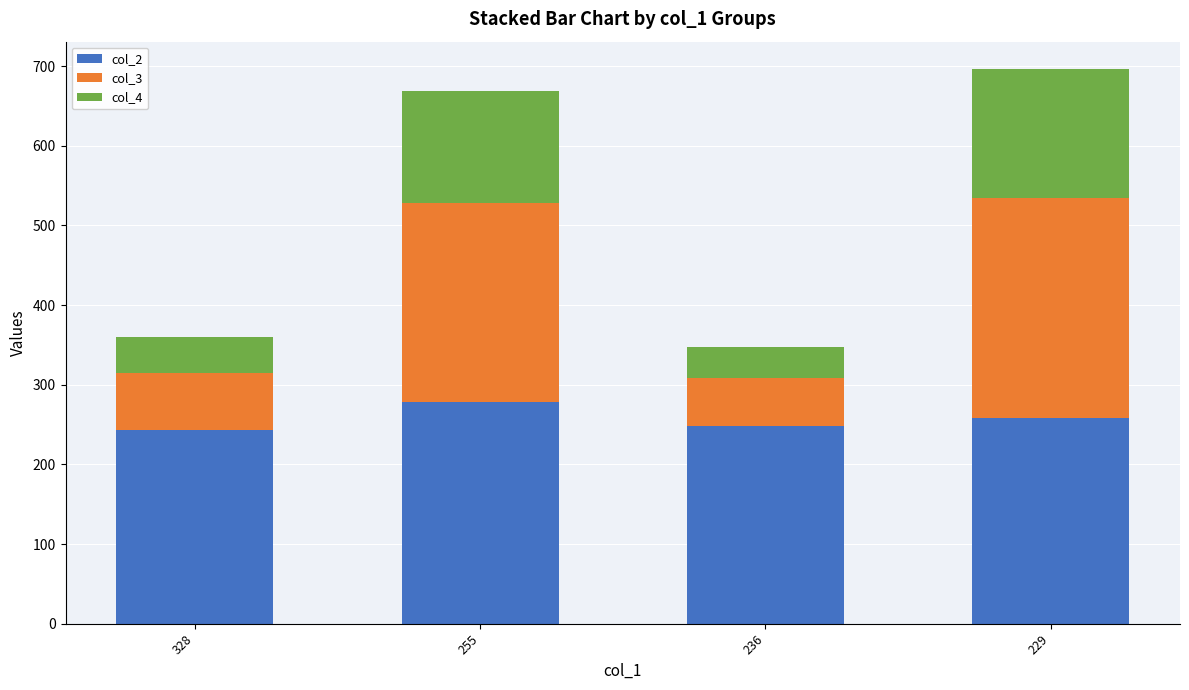

What is the total value across all series at 328?

360